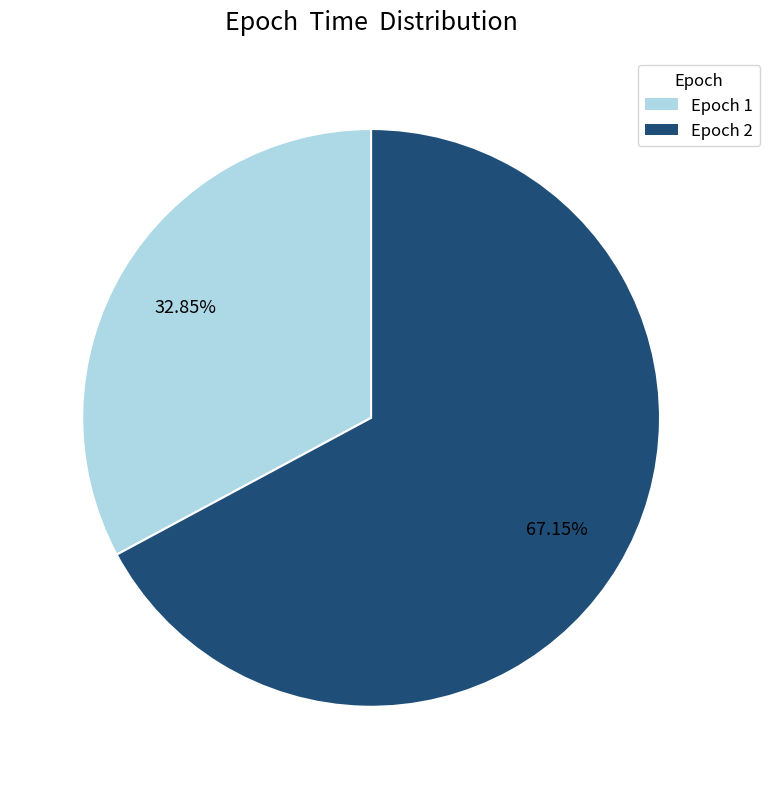

Is the sum of Epoch 1 and Epoch 2 greater than half?

Yes